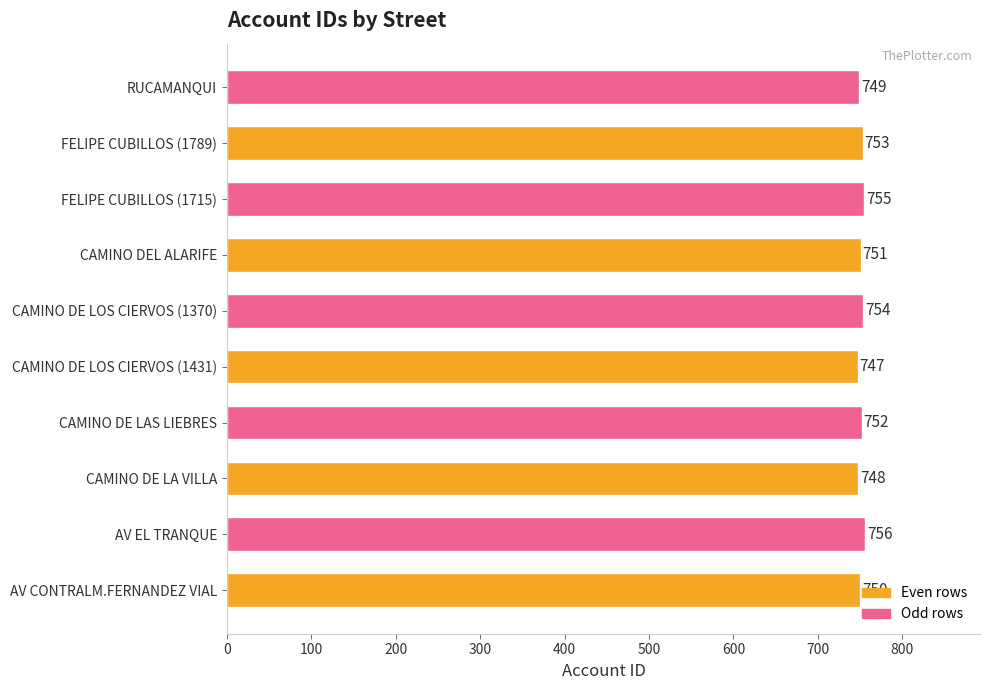

What is the maximum value shown in the chart?

756